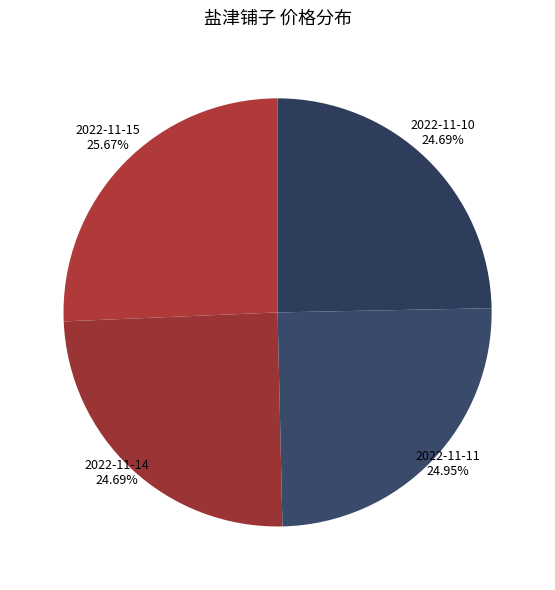

Is it true that 2022-11-14 is 25% of the pie?

True